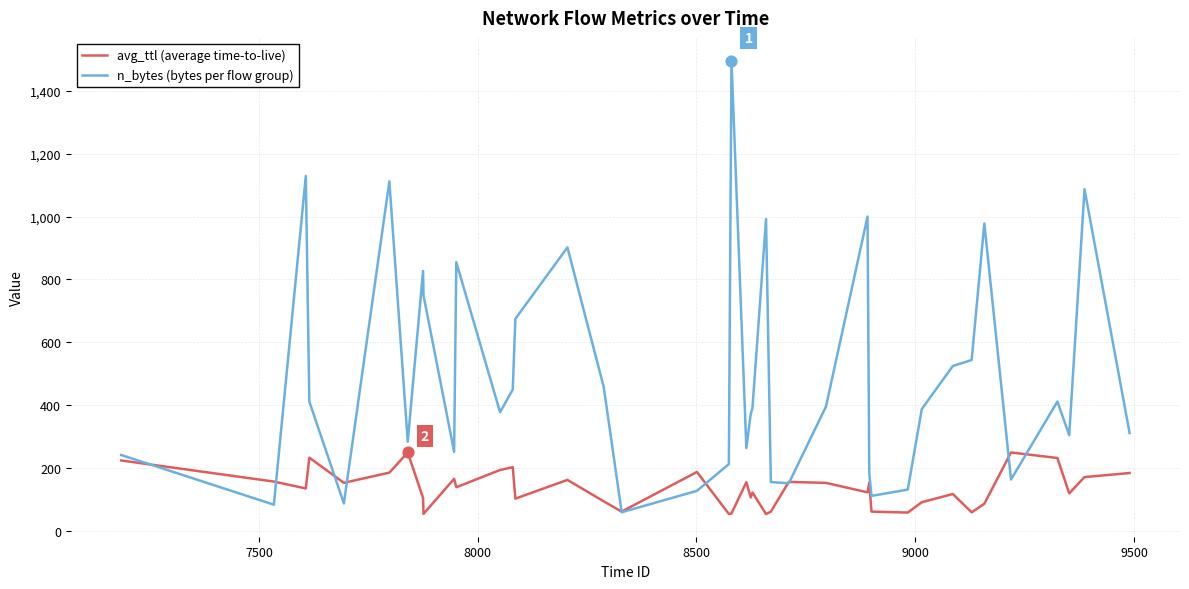

Which series has the largest total across all categories?

n_bytes (bytes per flow group)